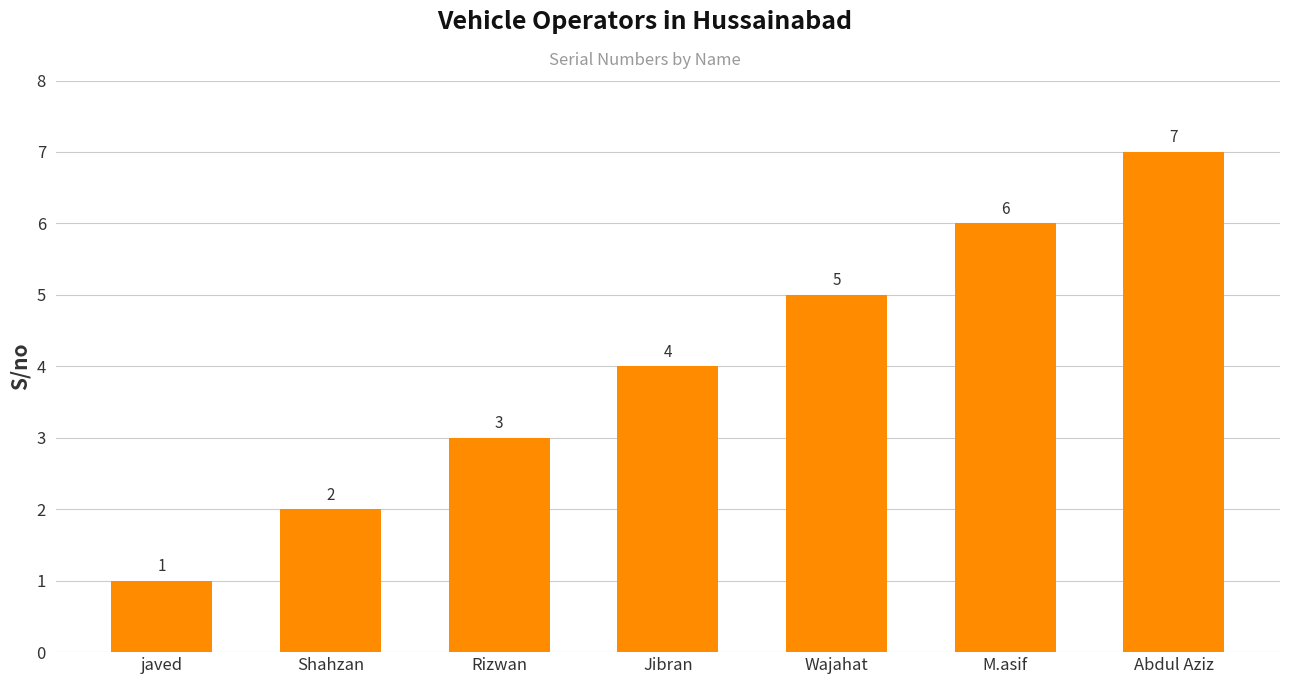

List the labels in order of value, largest first.

Abdul Aziz, M.asif, Wajahat, Jibran, Rizwan, Shahzan, javed